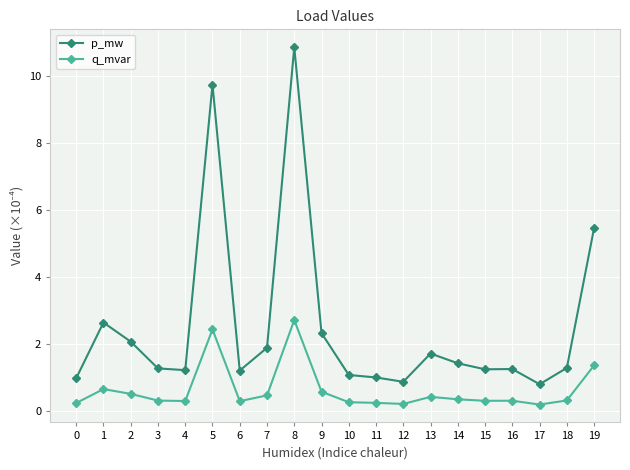

Rank the series by their average value, from lowest to highest.

q_mvar, p_mw